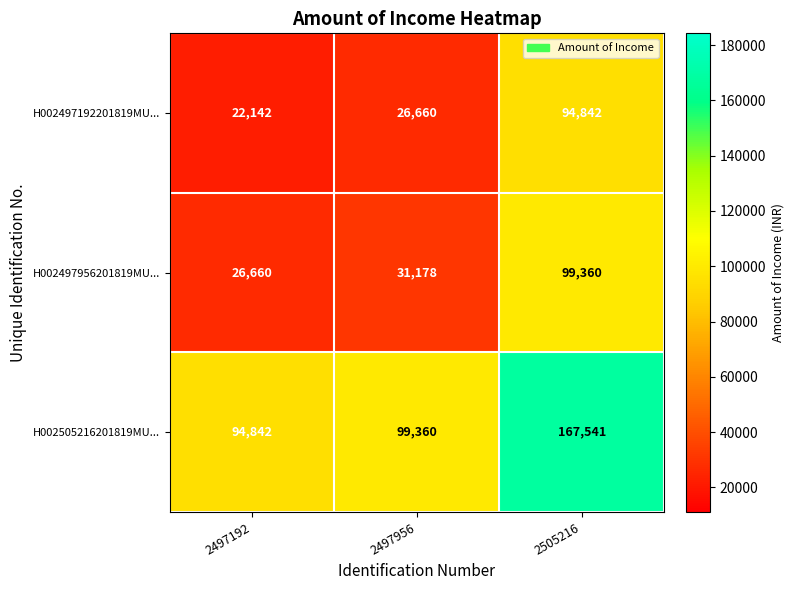

At 2497956, list the series in order from largest to smallest.

H002505216201819MU..., H002497956201819MU..., H002497192201819MU...